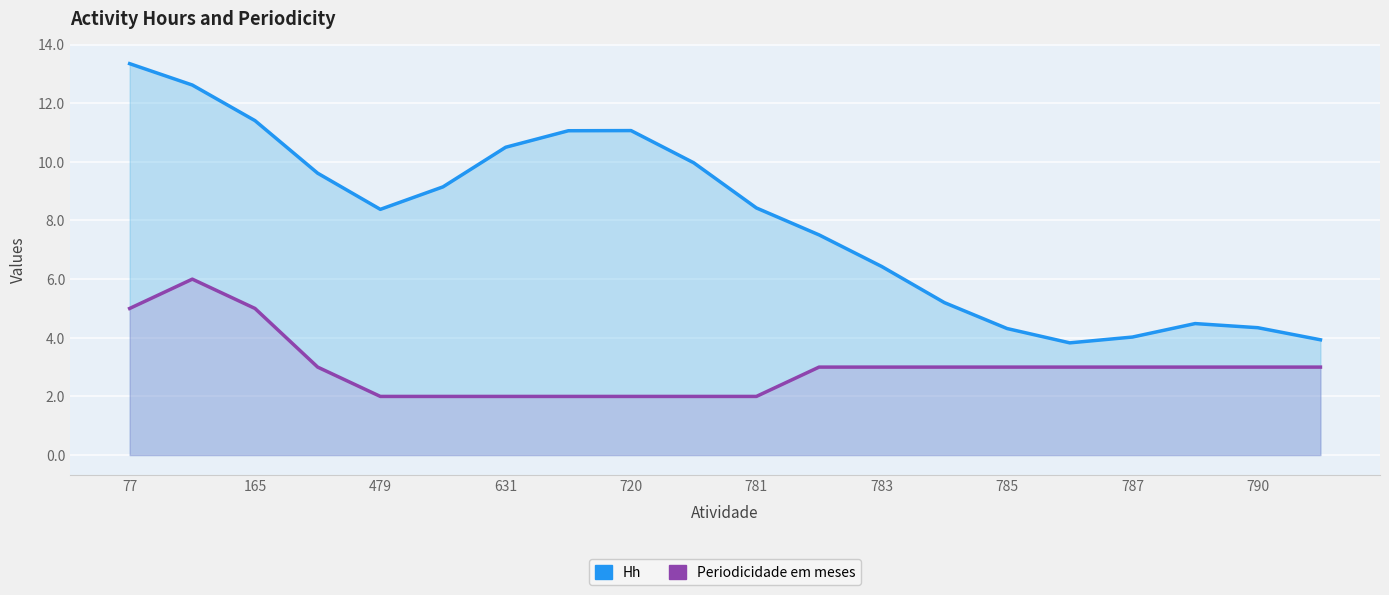

How many data points in Periodicidade em meses are above 3?

3